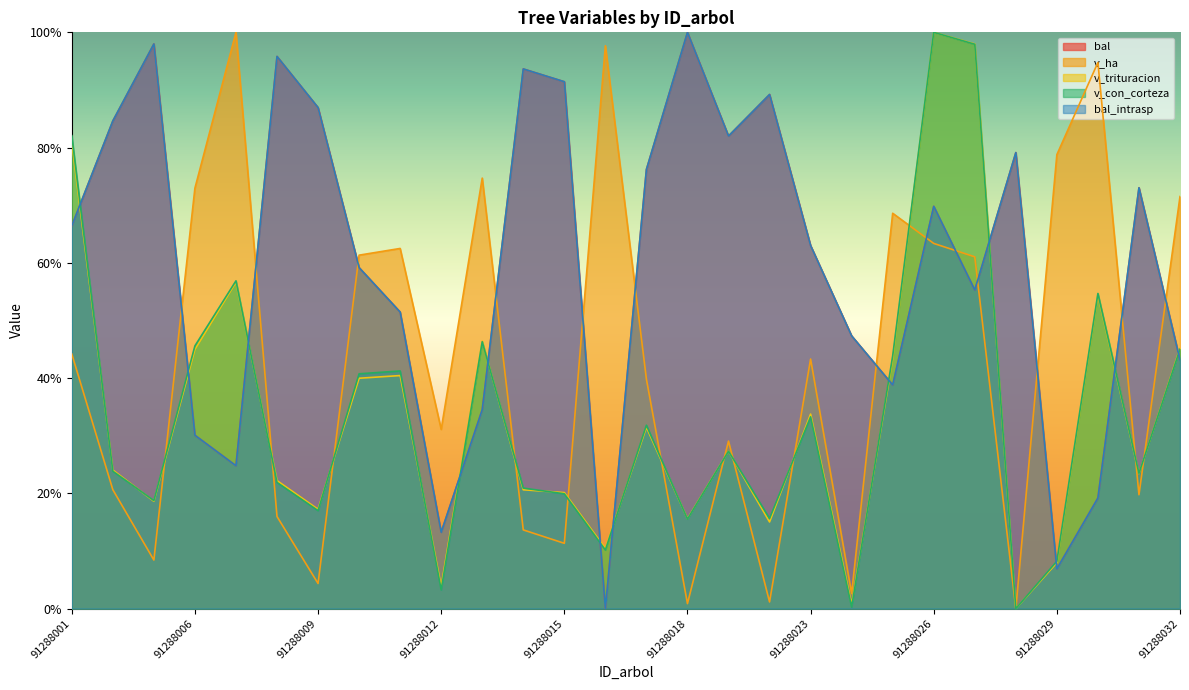

True or false: v_ha has more than 2 interior local peaks.

True